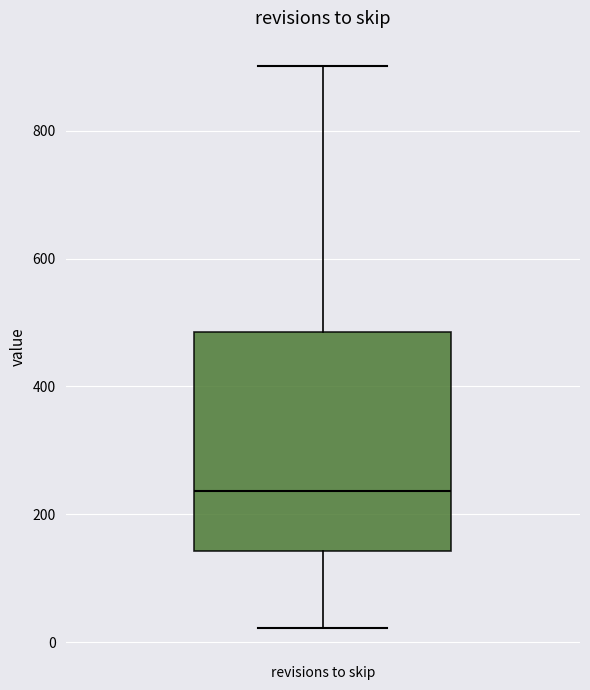

Read this box plot against the y-axis: the position of the median line, the range covered by the box, and the ends of both whiskers. The values are not printed on the chart, so give them approximately, as read against the axis.

median 240, box 140 to 480, whiskers 20 to 900